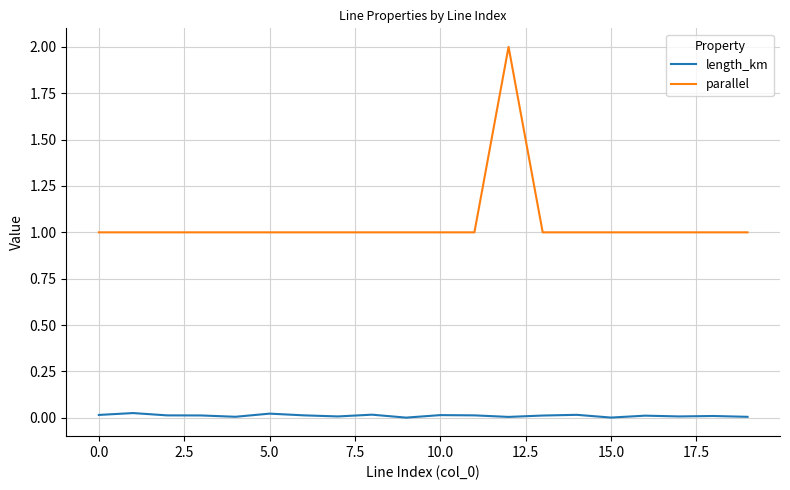

Rank the series by their average value, from lowest to highest.

length_km, parallel